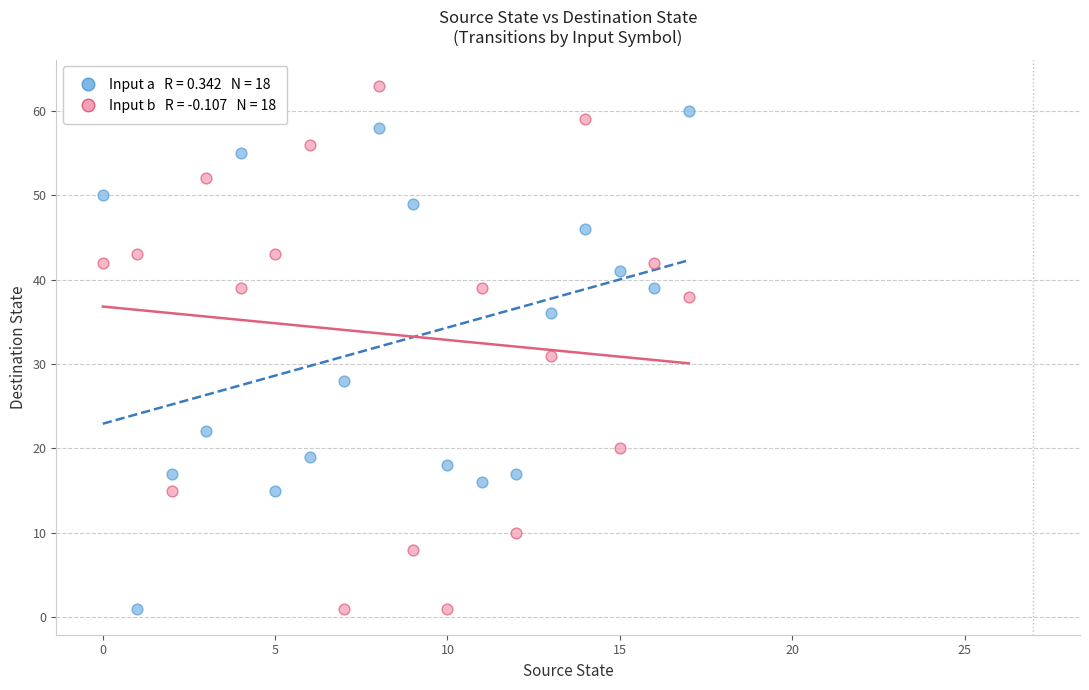

Across all series, what Y value is closest to 32?

31